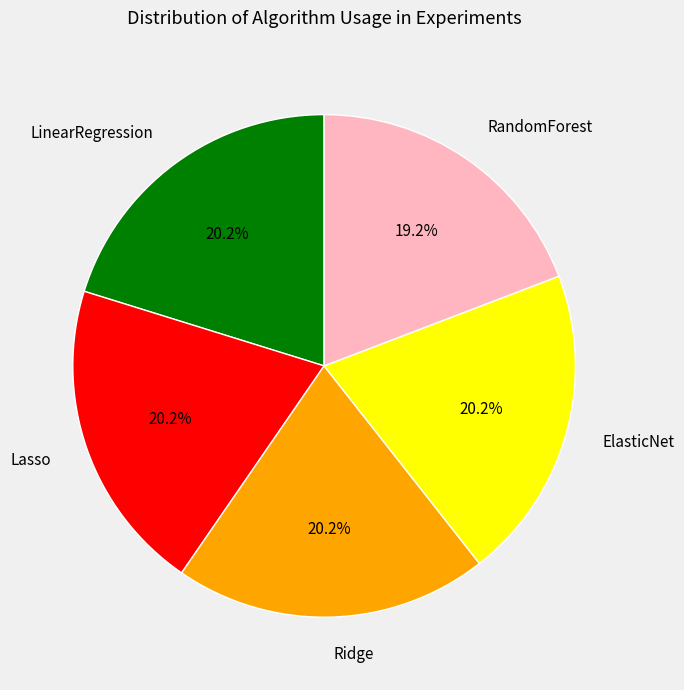

Does RandomForest account for over 50% of the chart?

No